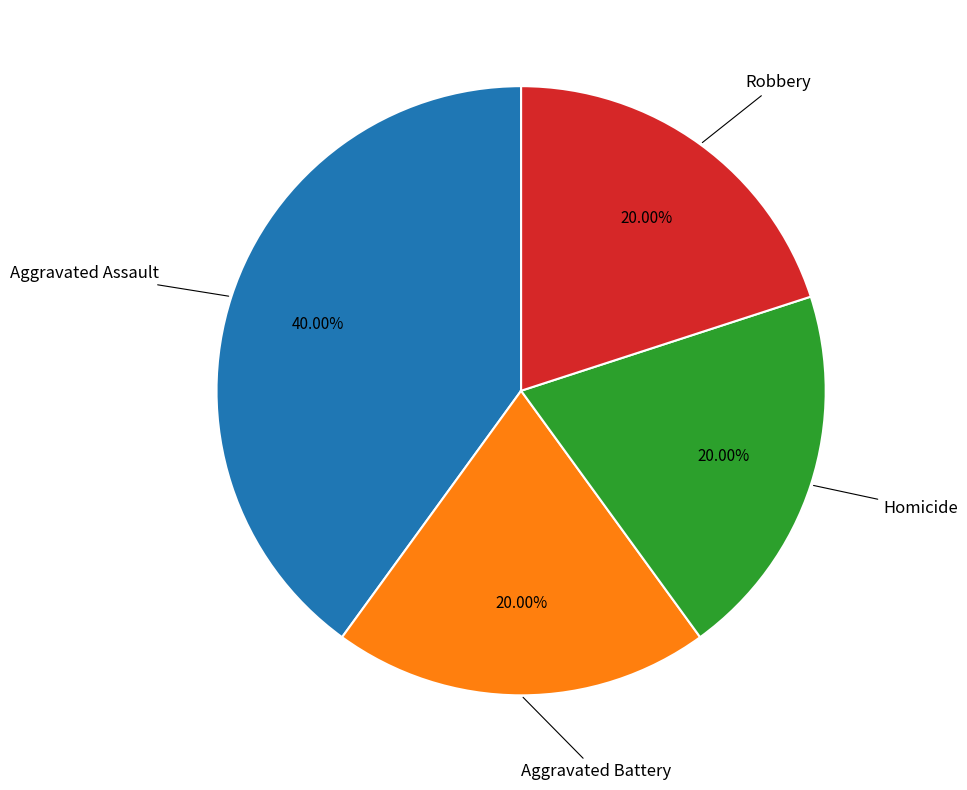

Is there any slice that represents more than half of the pie?

No